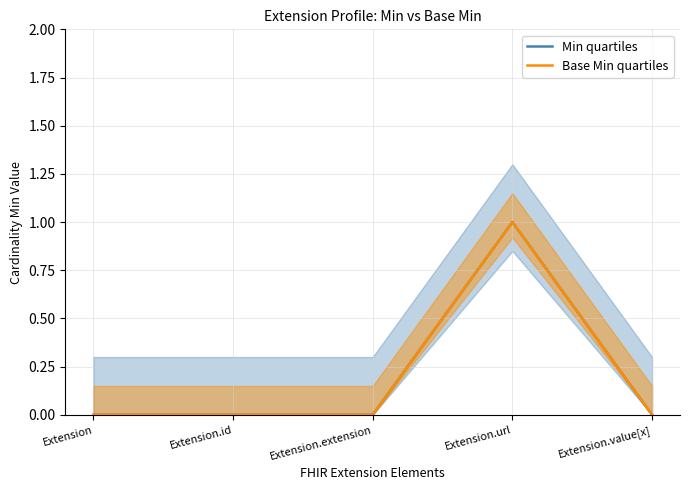

Reading left to right, what are all the values shown in this chart?

Min quartiles: Extension=0	Extension.id=0	Extension.extension=0	Extension.url=1	Extension.value[x]=0
Base Min quartiles: Extension=0	Extension.id=0	Extension.extension=0	Extension.url=1	Extension.value[x]=0